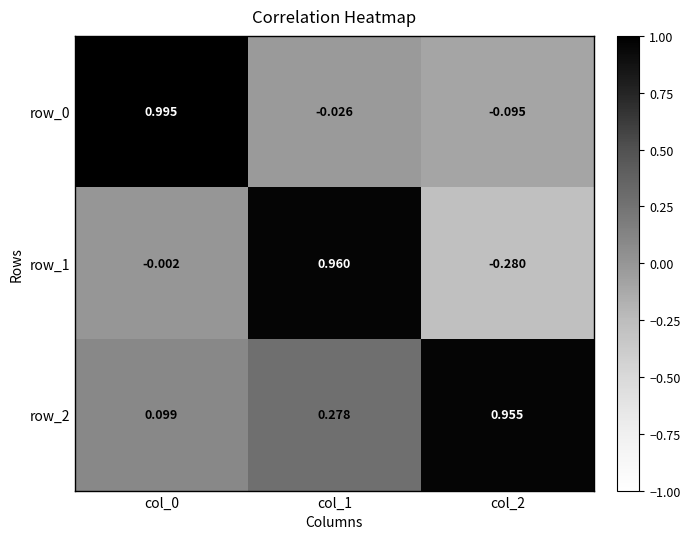

How many values in the row_1 series exceed 0?

1